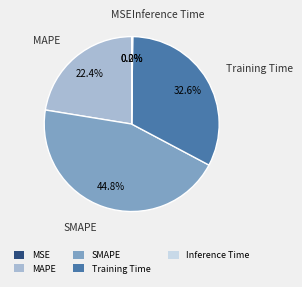

Is there a majority slice in this chart?

No